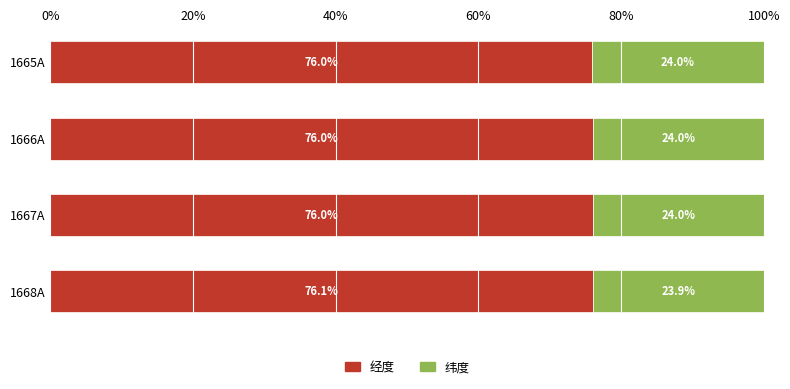

The 经度 series shows 76.0 at 1667A. True or false?

True